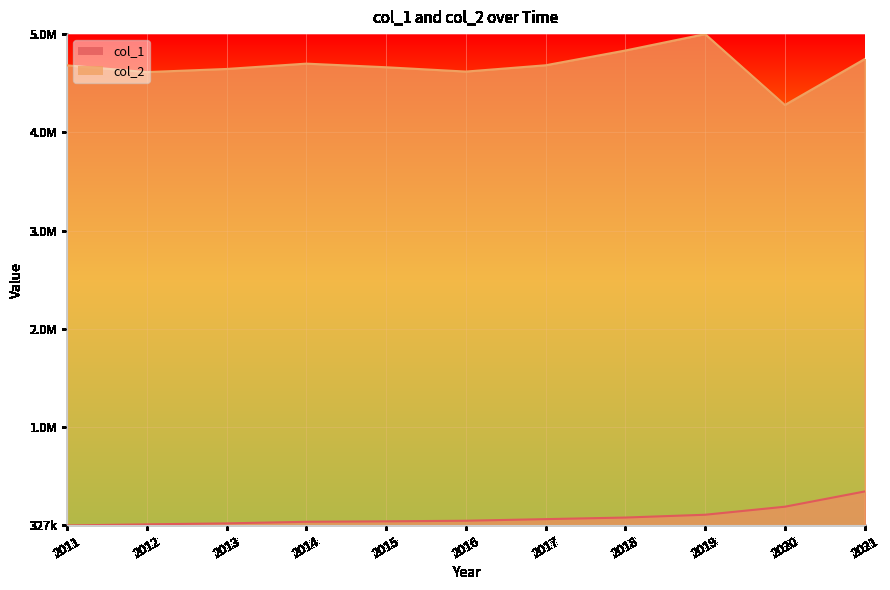

Reading left to right, extract all data points from this chart.

col_1: 0.0	0.0	0.0	0.0	0.0	0.0	0.0	0.0	0.0	0.0	0.1
col_2: 0.9	0.9	0.9	0.9	0.9	0.9	0.9	1.0	1.0	0.9	0.9